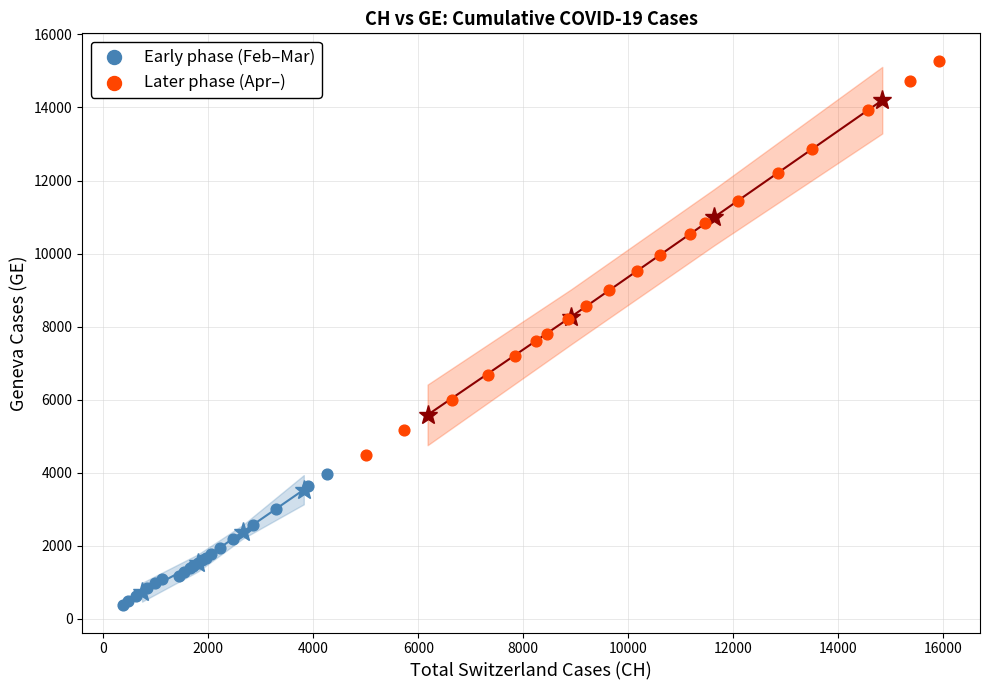

Which series reaches the maximum Y coordinate?

Later phase (Apr–)